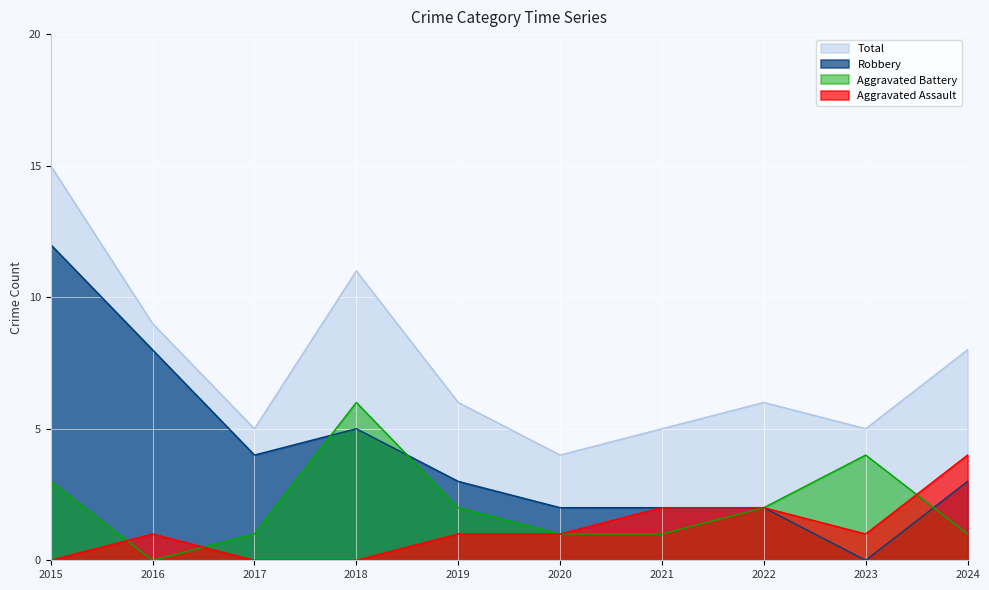

What is the spread (max minus min) of values at 2023?

5